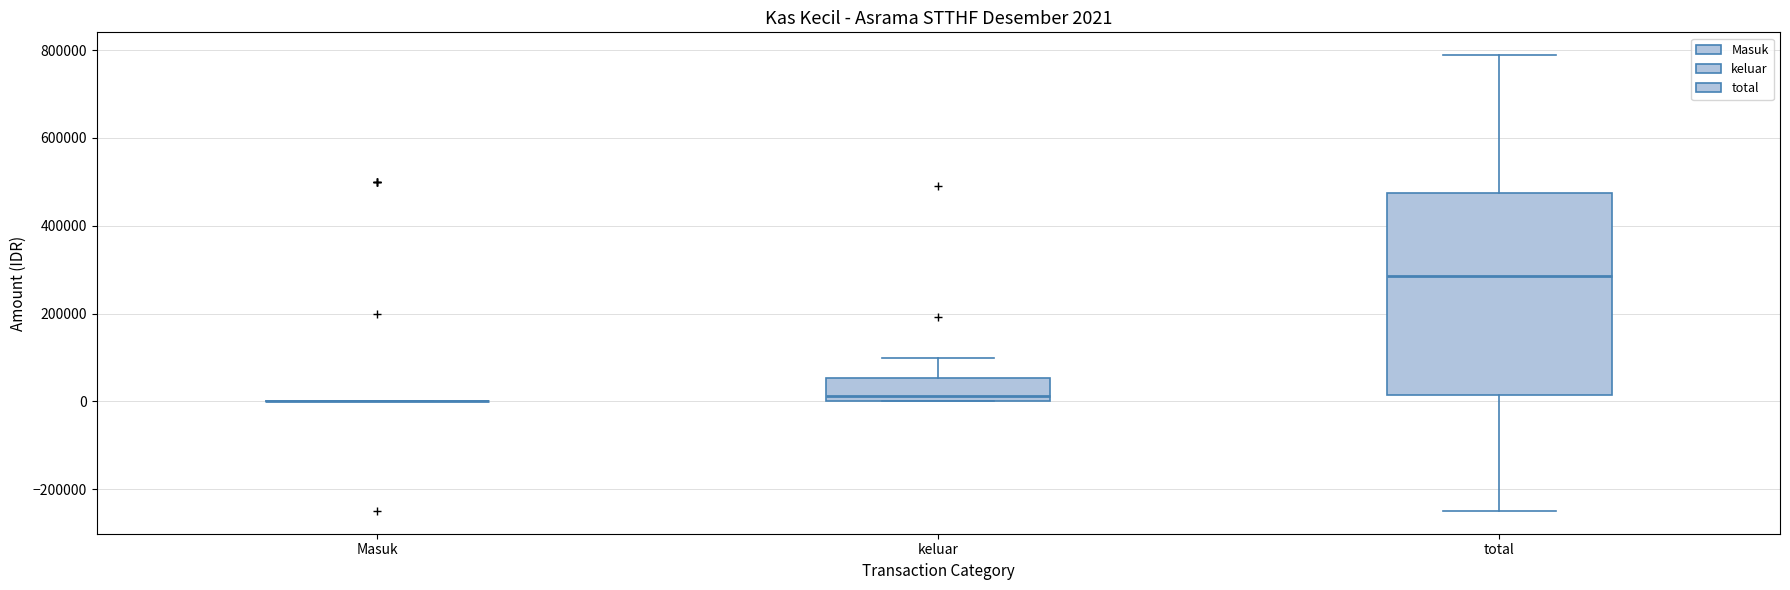

Comparing the boxes themselves (not the whiskers), which one is the tallest?

total